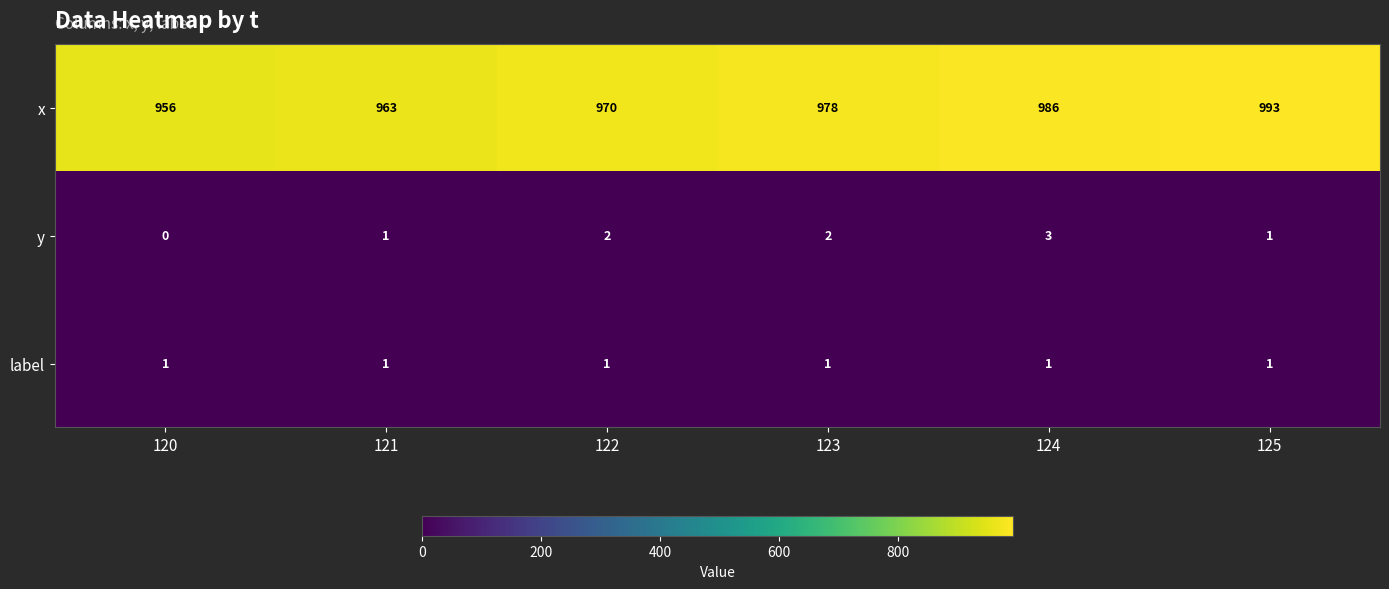

What is the total value across all series at 123?

981